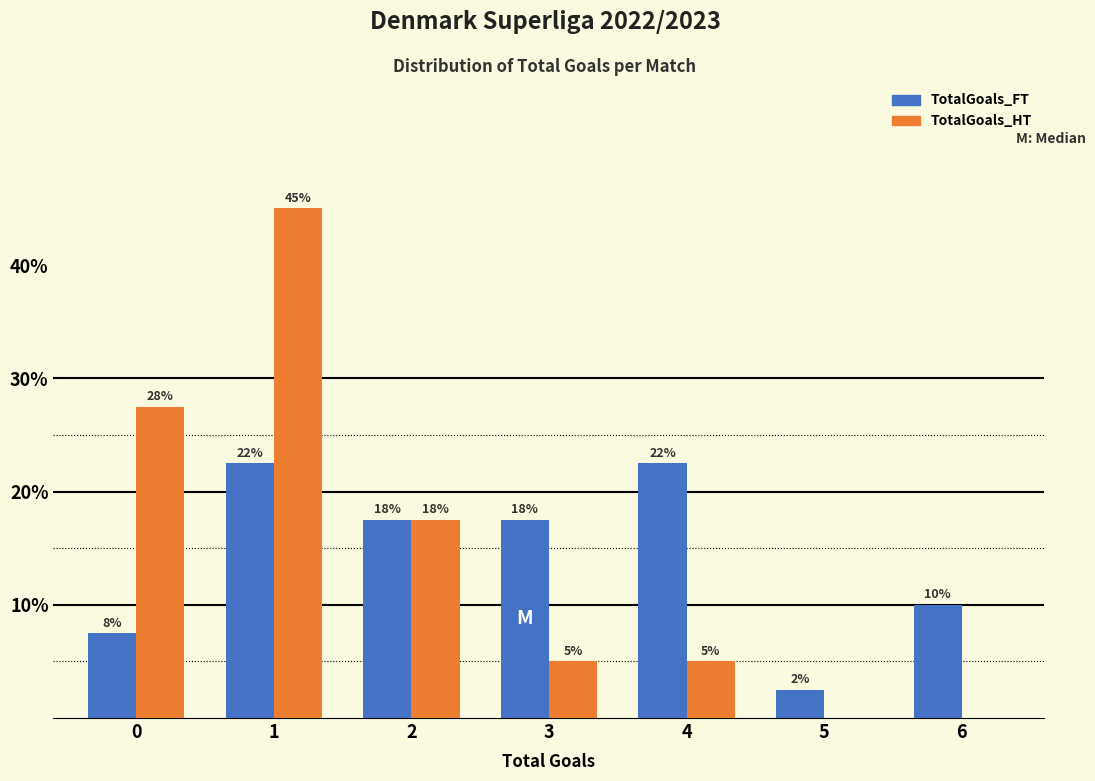

What are all the series names shown in the legend?

TotalGoals_FT, TotalGoals_HT